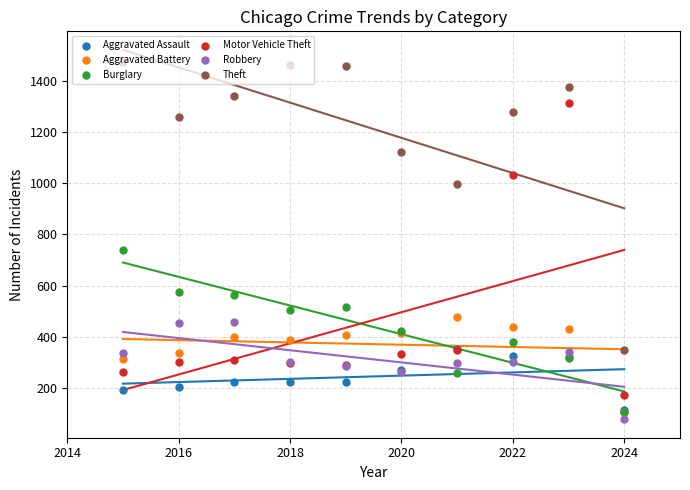

At how many categories does at least one series exceed 350?

9